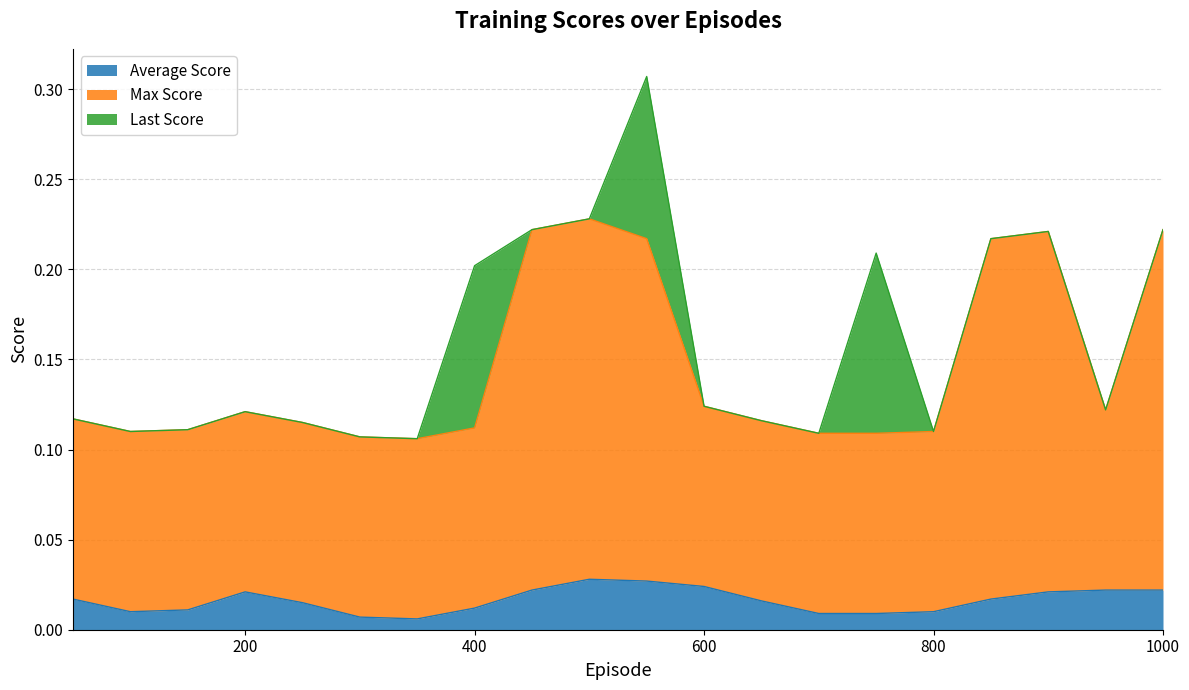

Which has a higher value, 250 or 1000?

1000